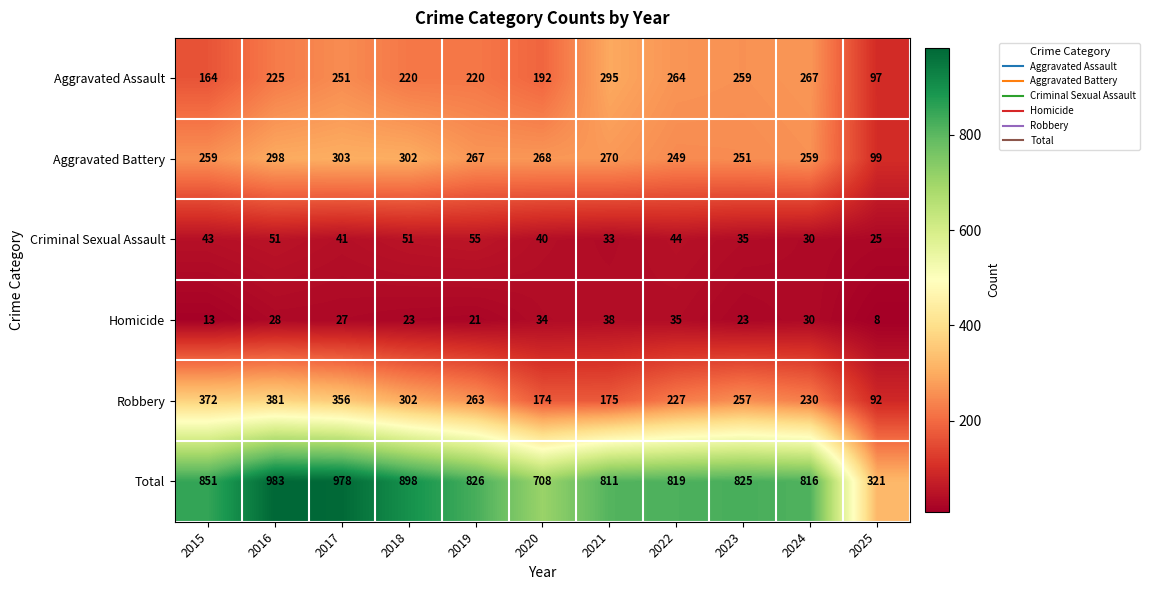

At 2017, list the series in order from largest to smallest.

Total, Robbery, Aggravated Battery, Aggravated Assault, Criminal Sexual Assault, Homicide